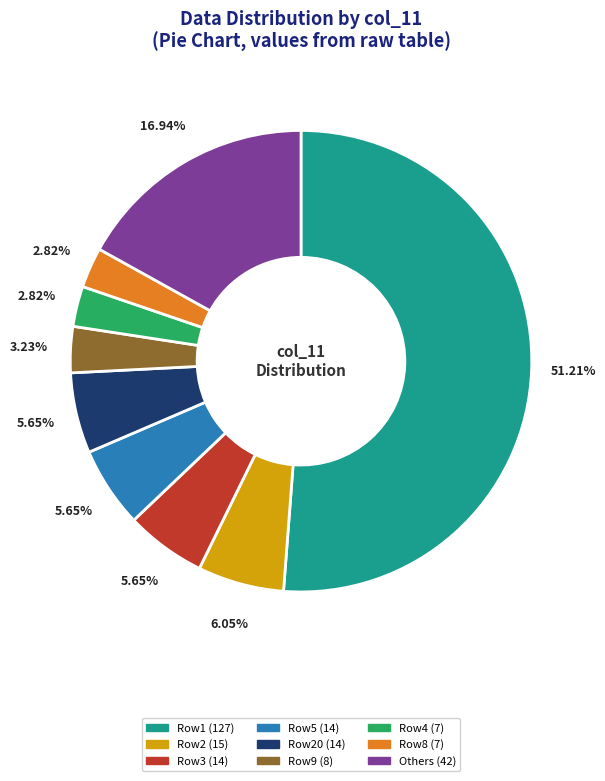

Is there any slice that represents more than half of the pie?

Yes